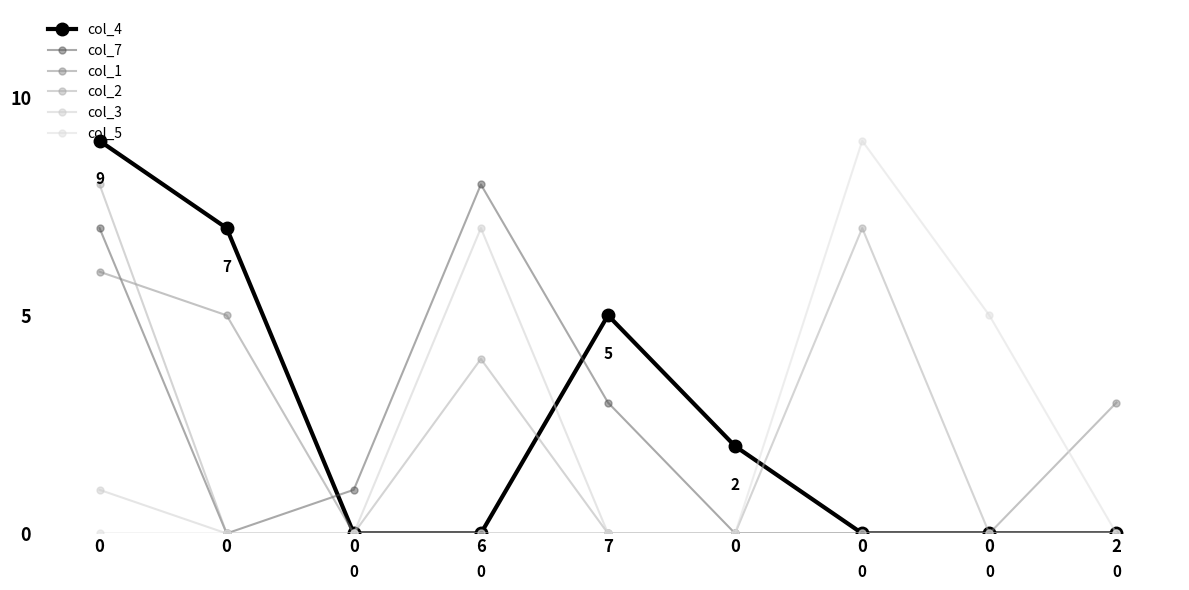

Is it true that col_5 equals 0 at 7?

True